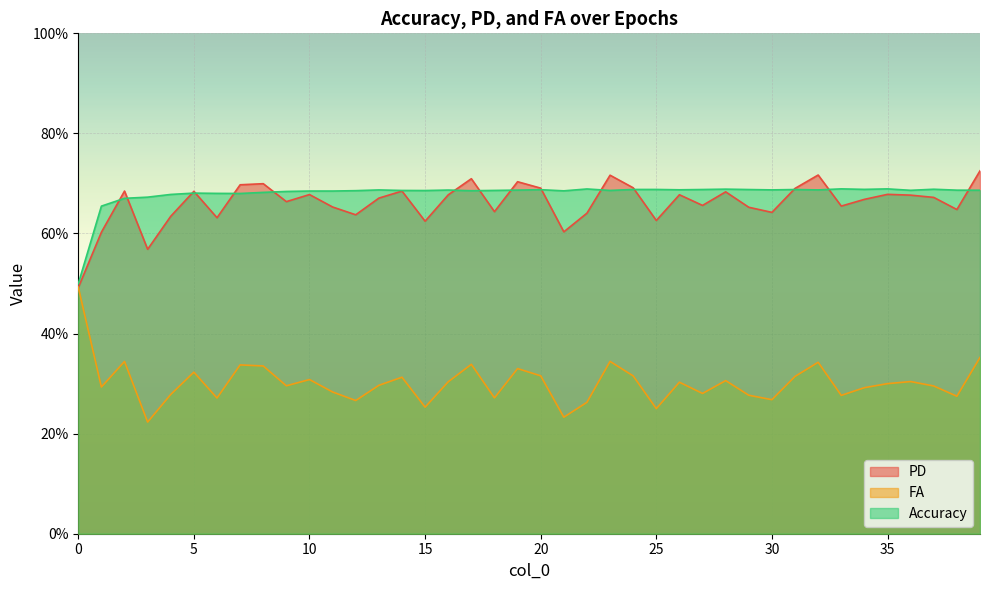

What value does the PD series have at 15?

0.6